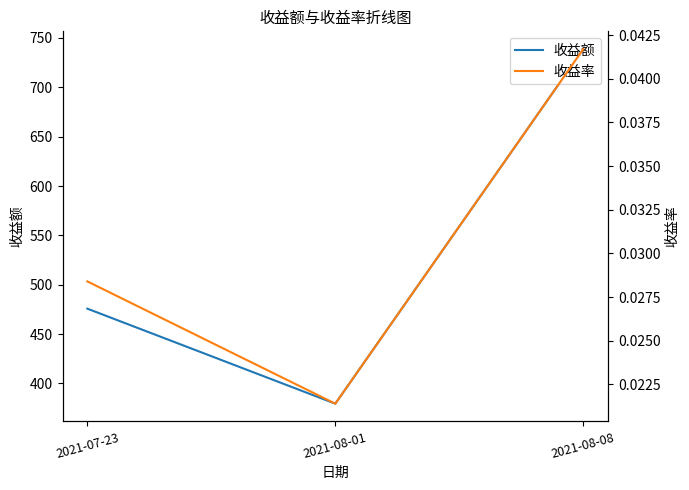

What are all the series names shown in the legend?

收益额, 收益率